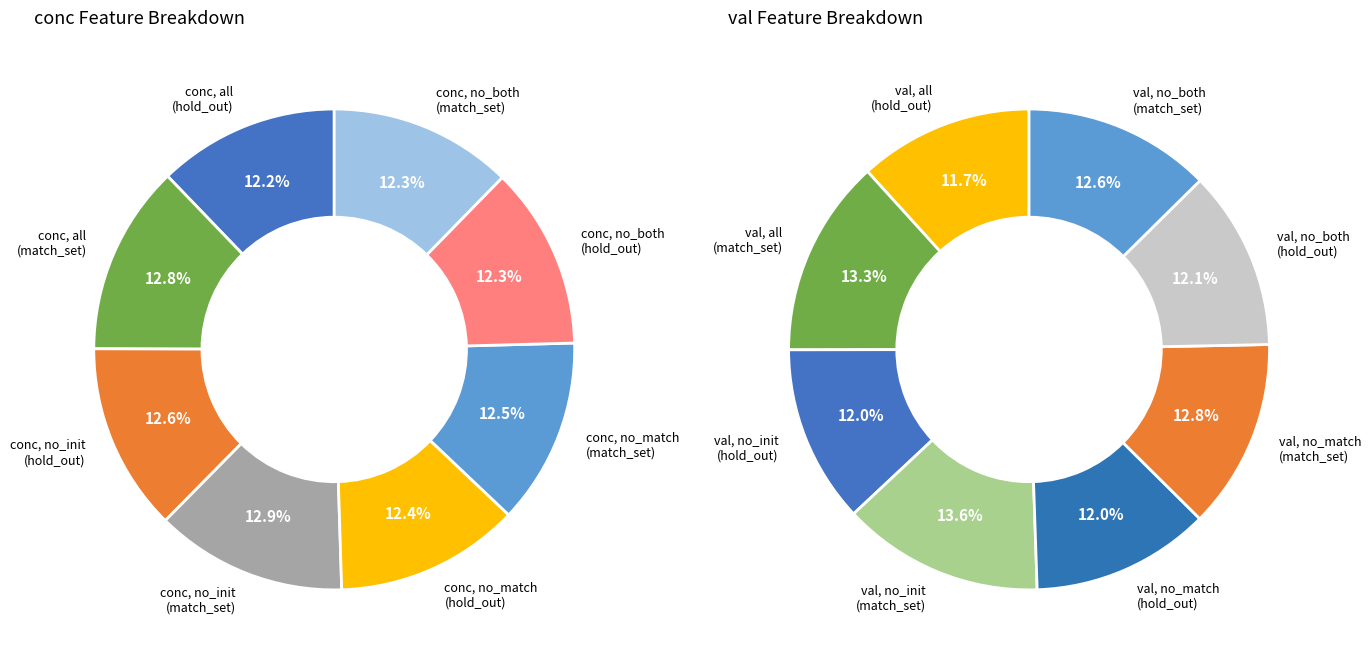

Which slice is the largest?

conc, no_init (match_set)